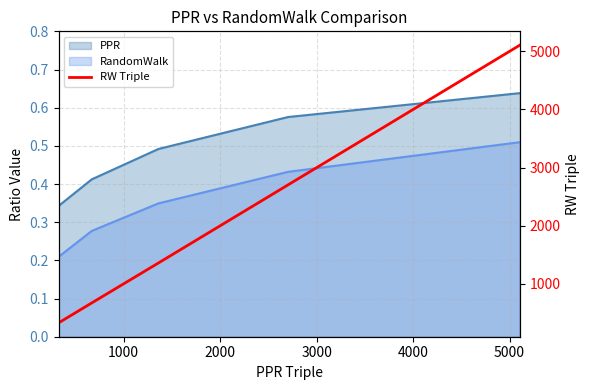

What is the greatest value displayed?

5106.0